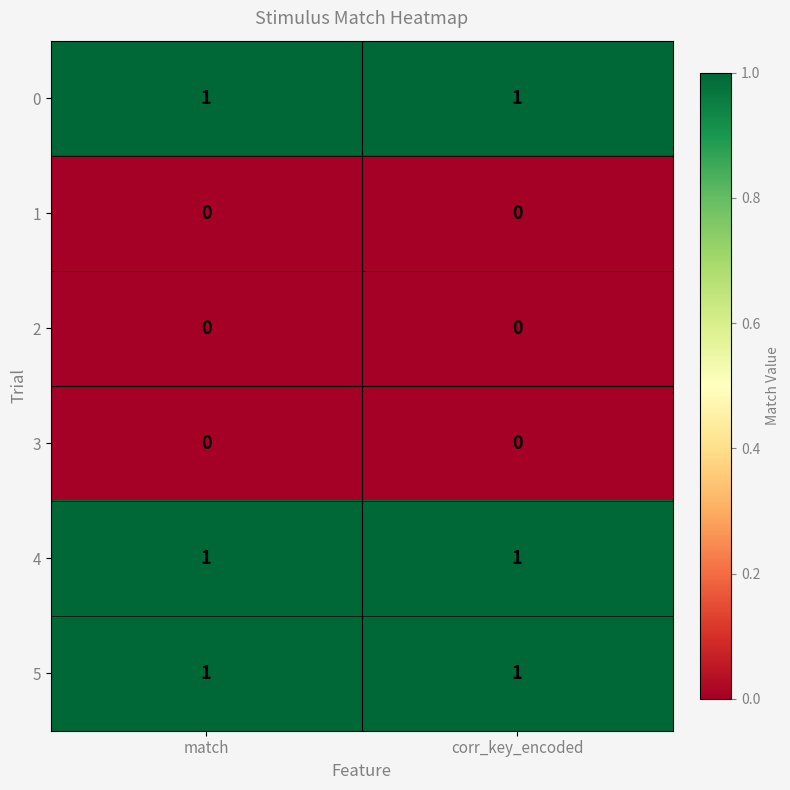

What is the total value across all series at corr_key_encoded?

3